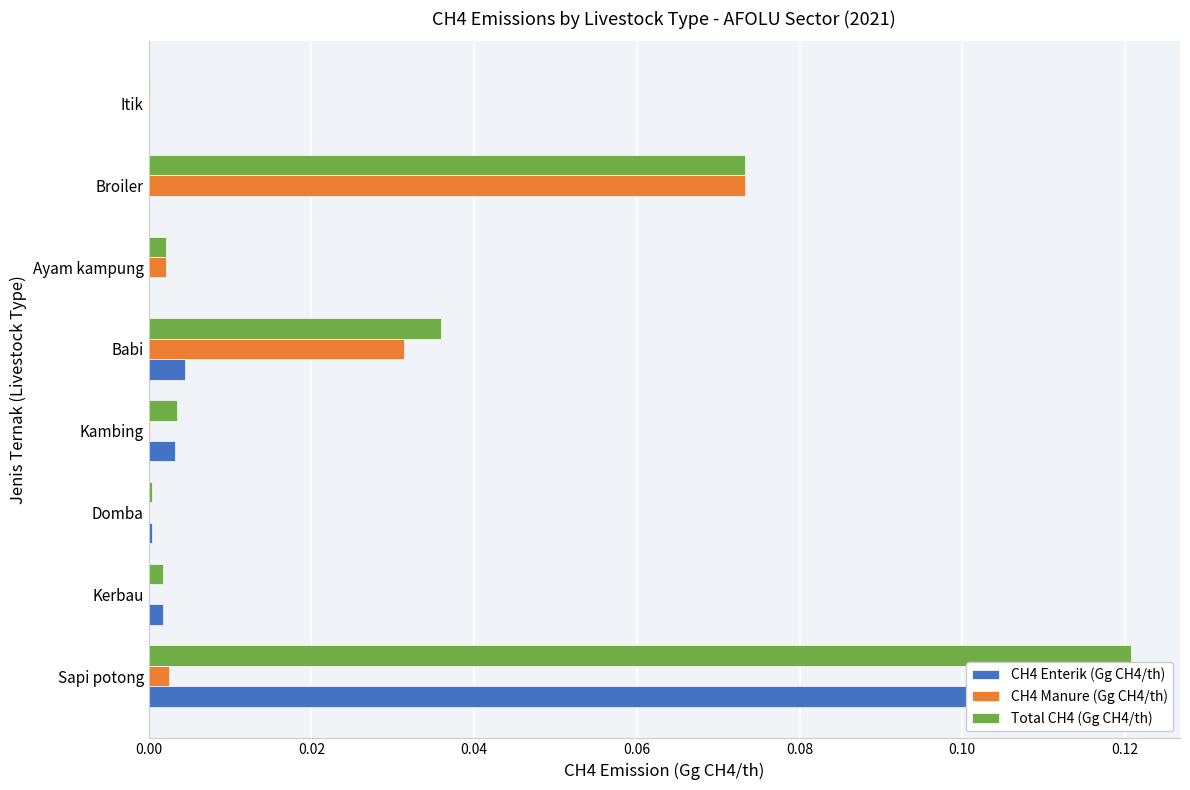

Rank the series at Kerbau from lowest to highest value.

CH4 Manure (Gg CH4/th), CH4 Enterik (Gg CH4/th), Total CH4 (Gg CH4/th)